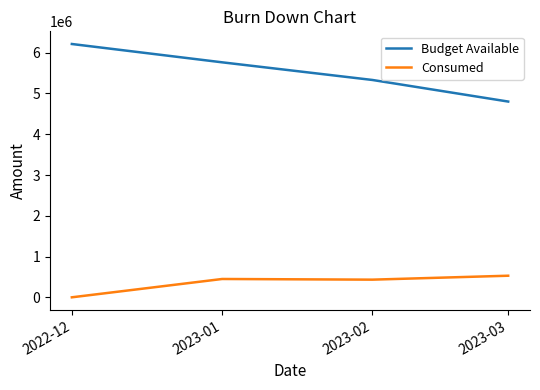

What is the difference between the maximum and second lowest values in the Budget Available series?

882388.2